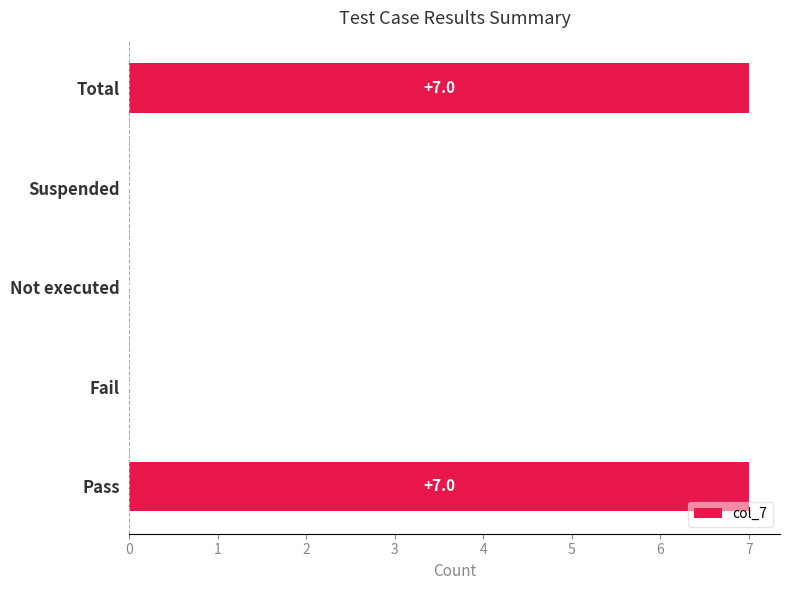

What is the greatest value displayed?

7